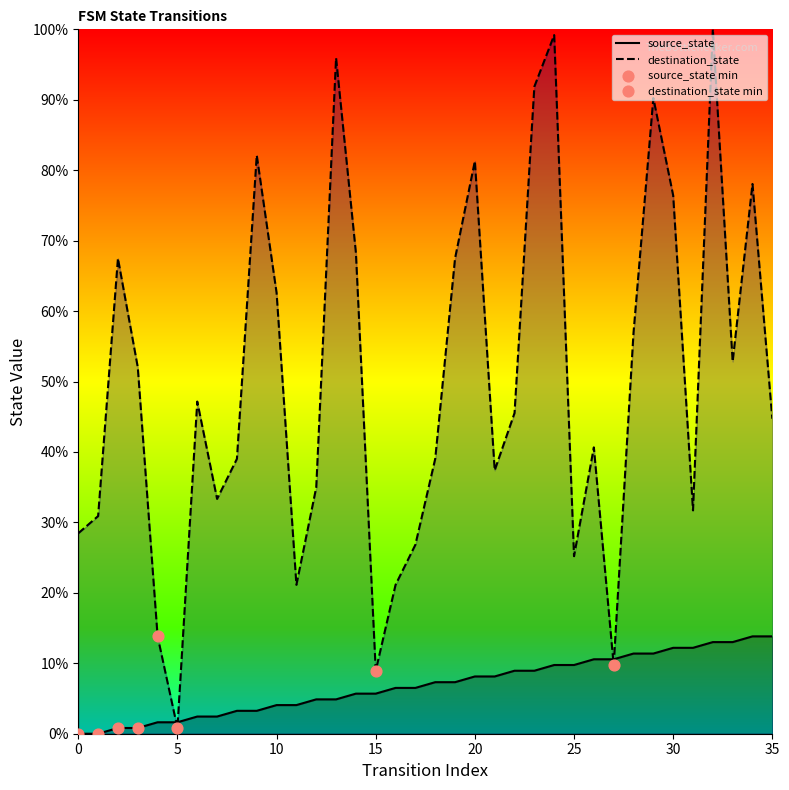

Which series contains the lowest Y value?

source_state